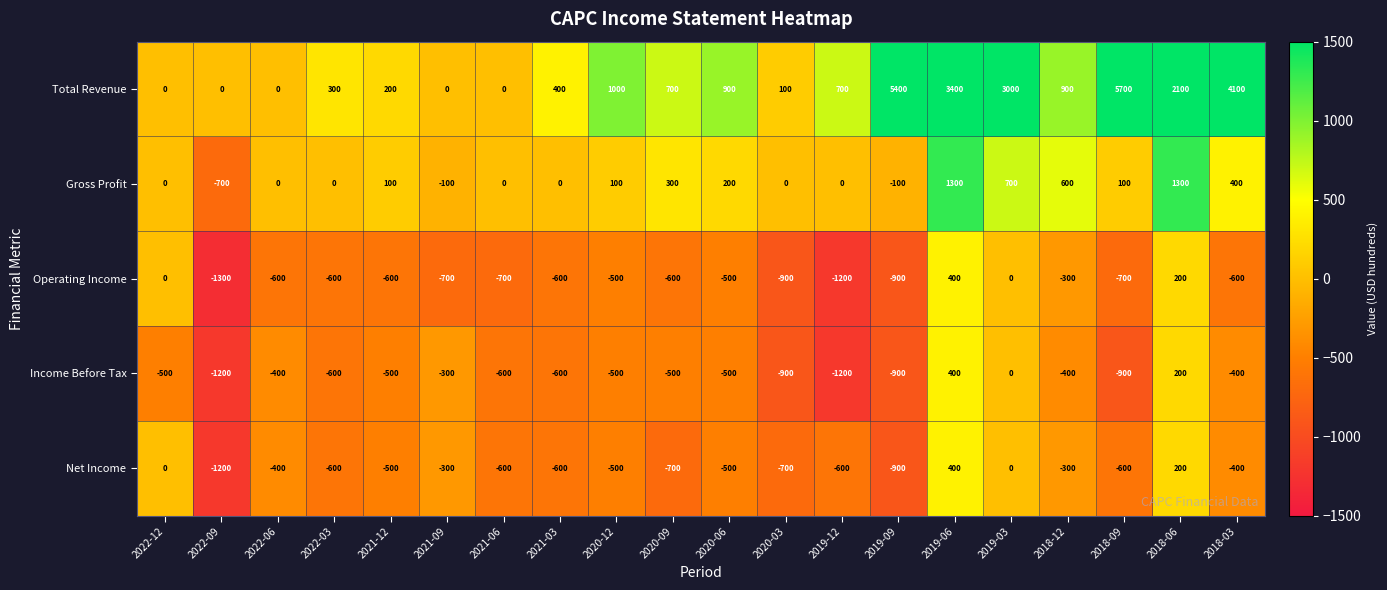

At which label is Income Before Tax closest to -400?

2022-06